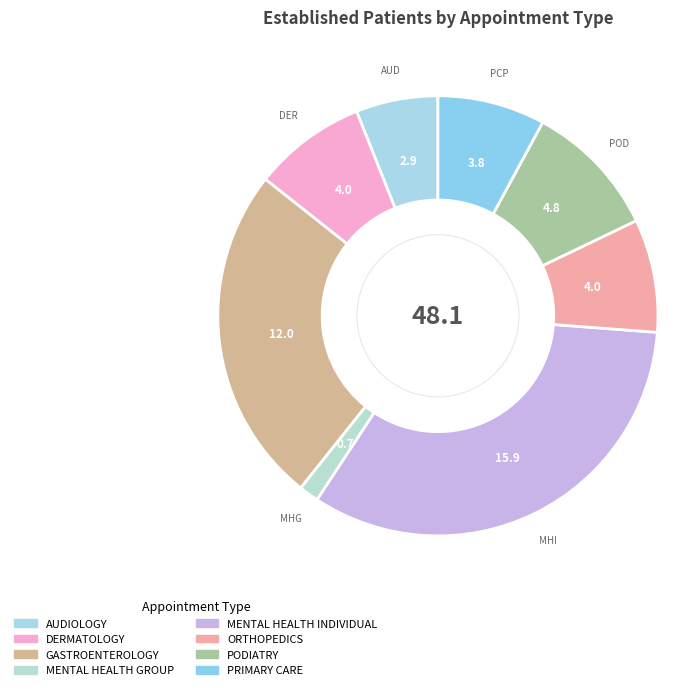

Is it true that ORTHOPEDICS is 1% of the pie?

False